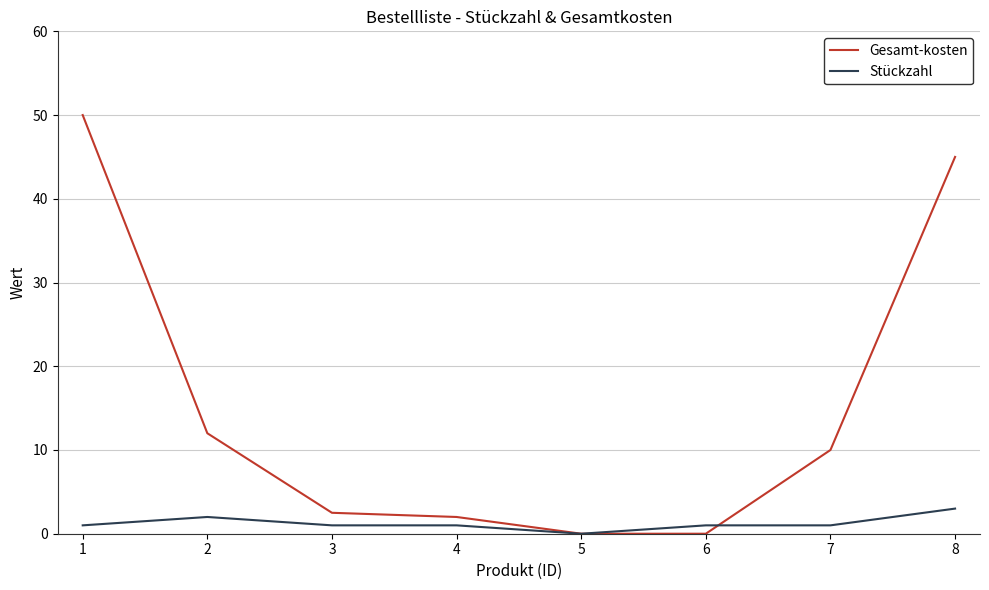

The value of Gesamt-kosten at 7 is 10.0. True or false?

True